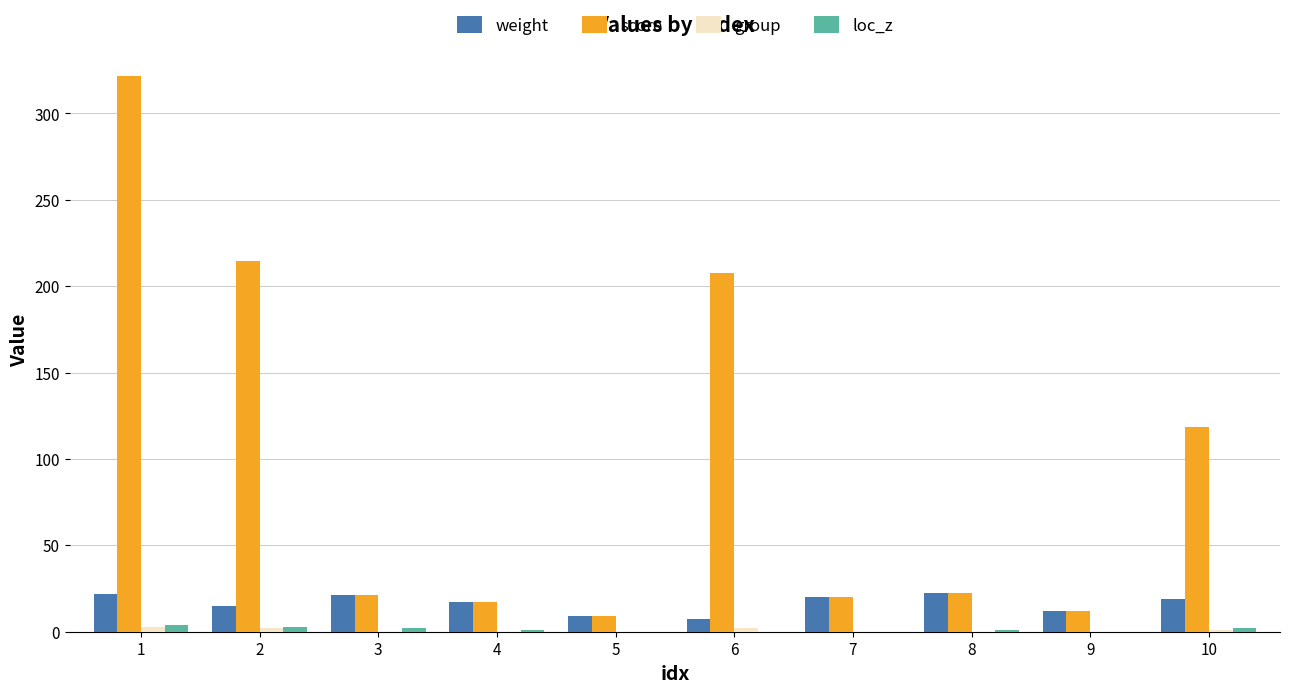

Which category has the highest value across all series?

1